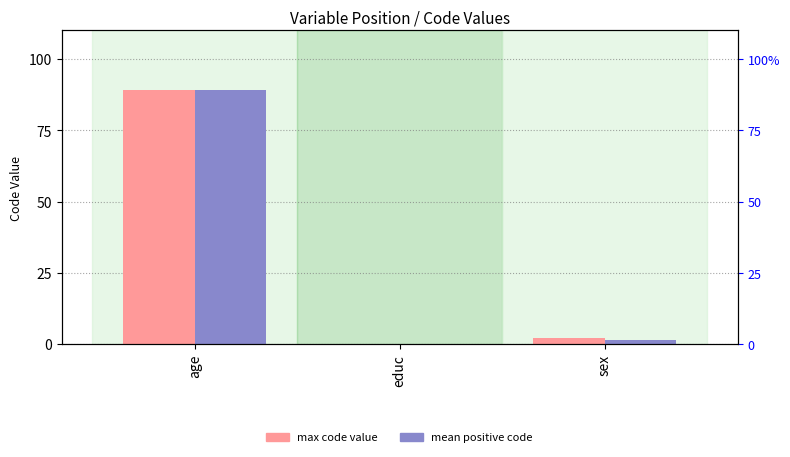

List the series in order of their peak value, highest first.

max code value, mean positive code